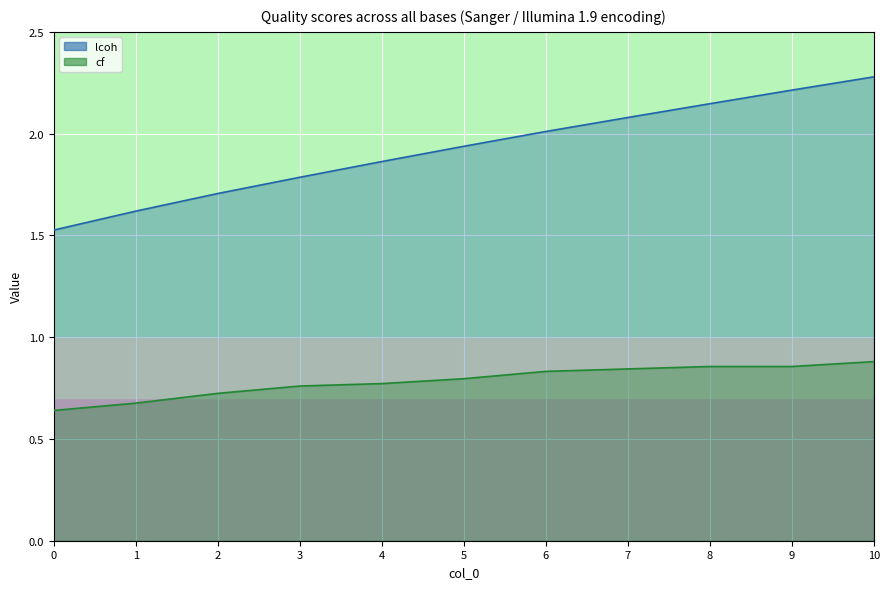

Reading left to right, extract all data points from this chart.

lcoh: 0=1.5	1=1.6	2=1.7	3=1.8	4=1.9	5=1.9	6=2.0	7=2.1	8=2.1	9=2.2	10=2.3
cf: 0=0.6	1=0.7	2=0.7	3=0.8	4=0.8	5=0.8	6=0.8	7=0.8	8=0.9	9=0.9	10=0.9